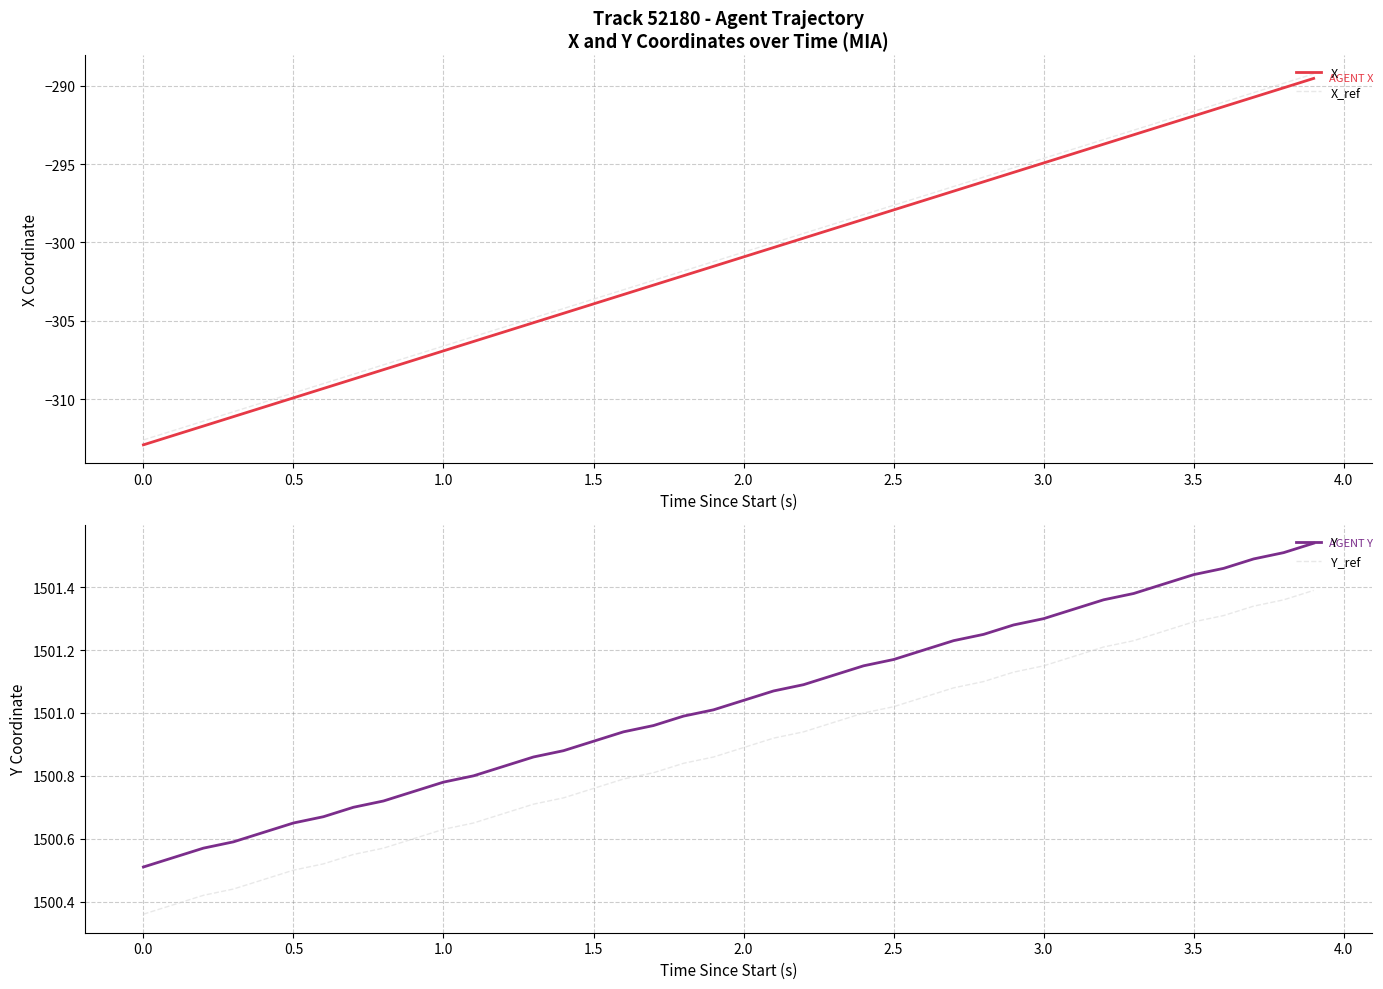

What is the highest value of the X_ref series?

-289.2